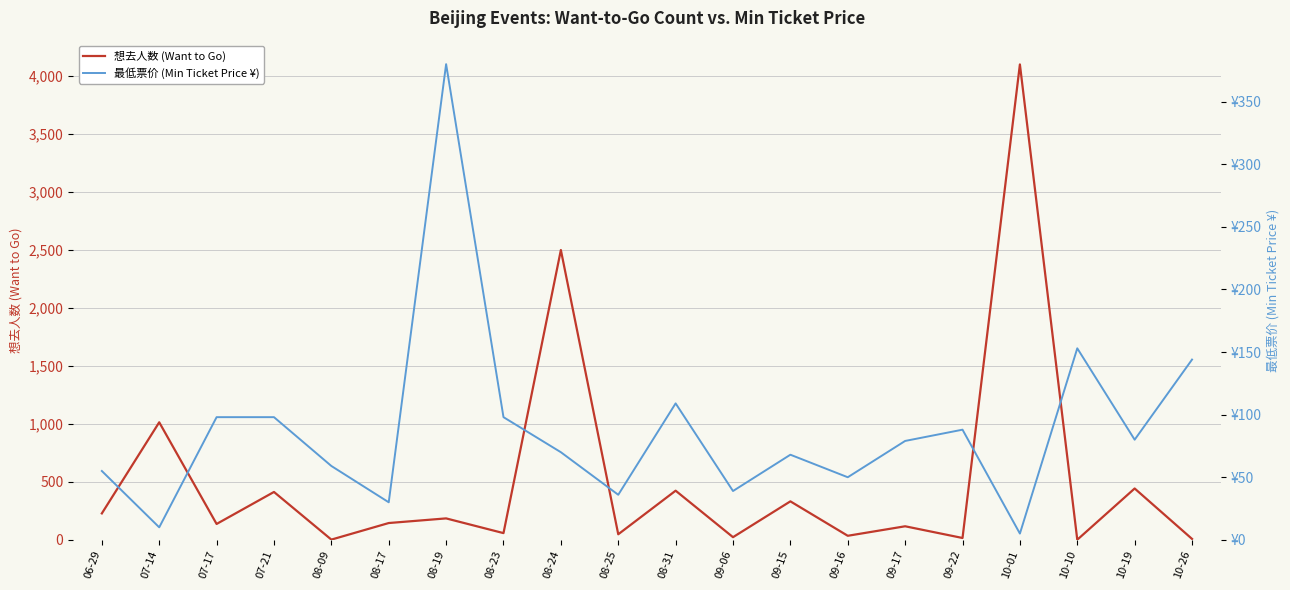

How many lines are shown in the chart?

2